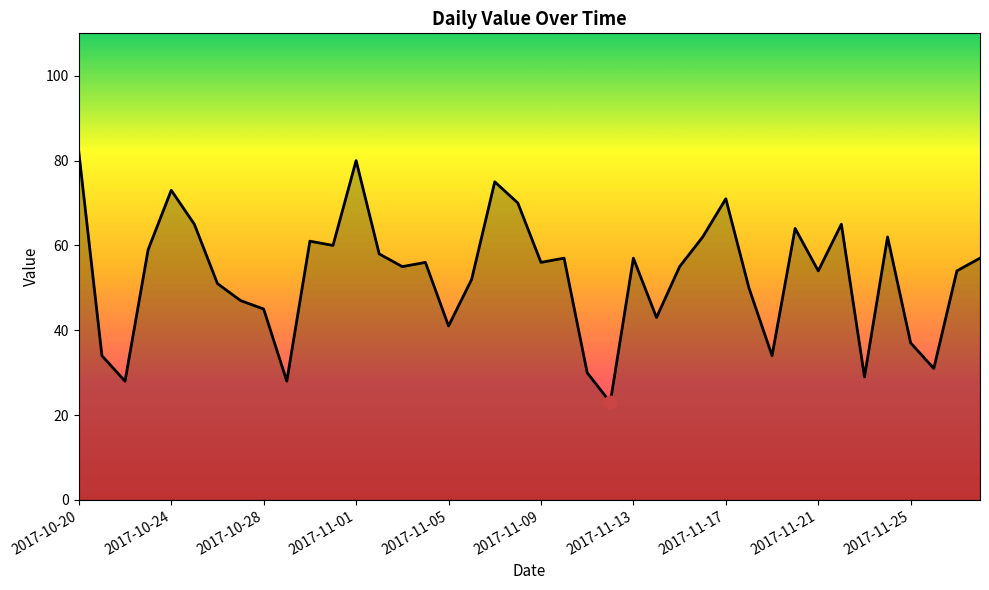

What is the maximum value shown in the chart?

82